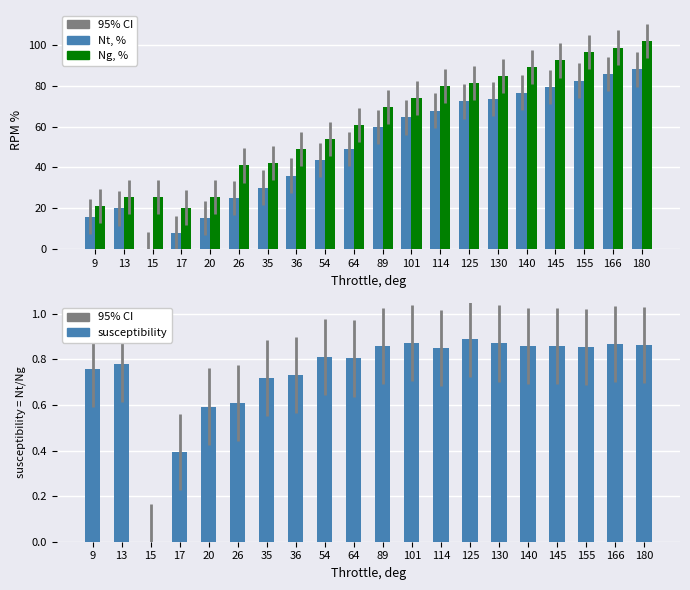

The Ng, % series shows 96.5 at 155. True or false?

True